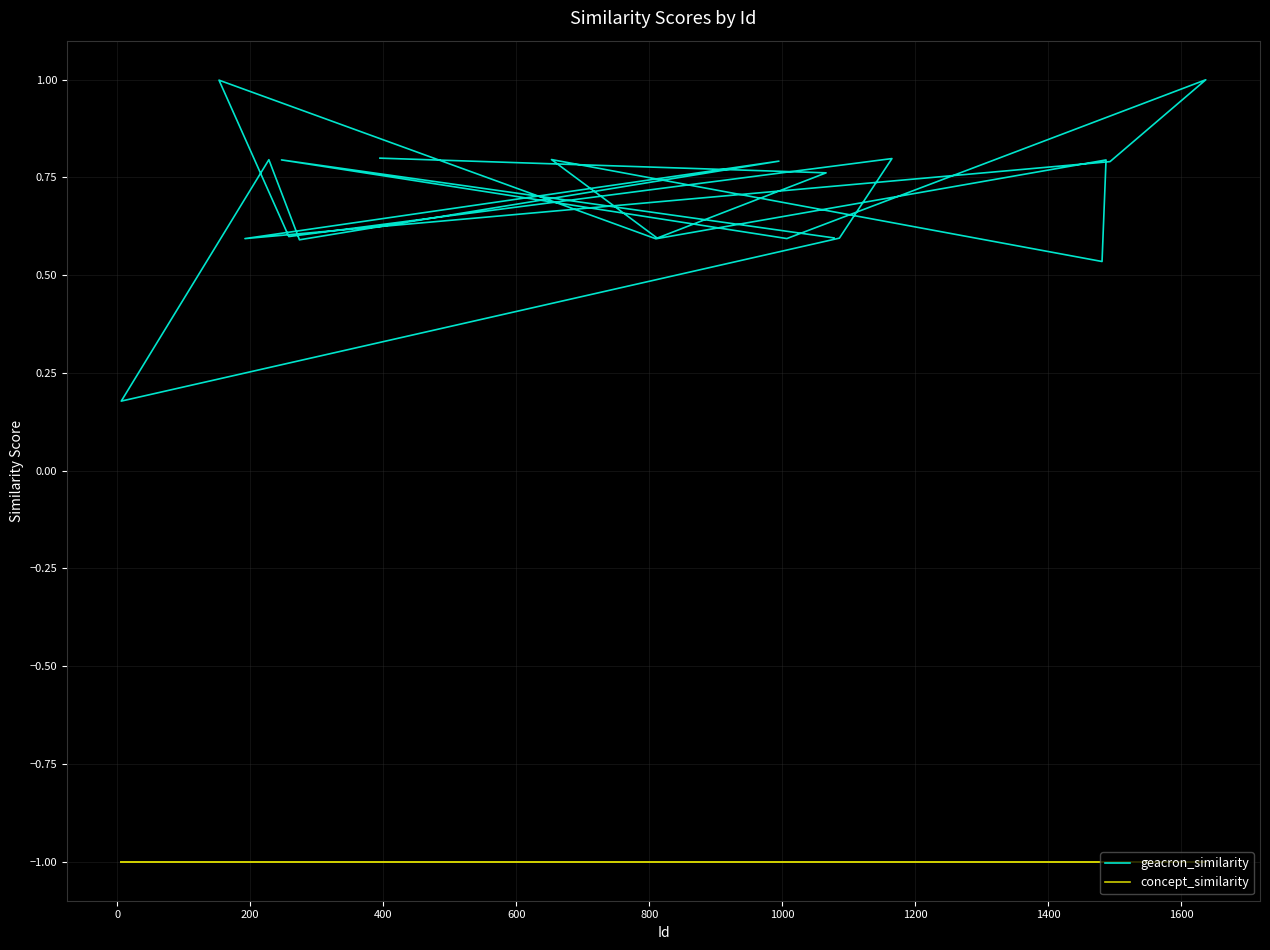

What is the value of the geacron_similarity point at the 10th from the left?

0.8